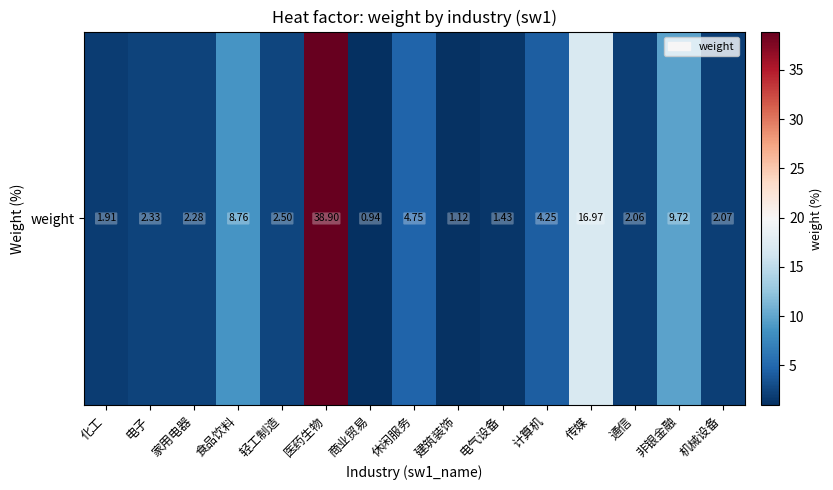

Is it true that the value at 医药生物 is 11.5?

False